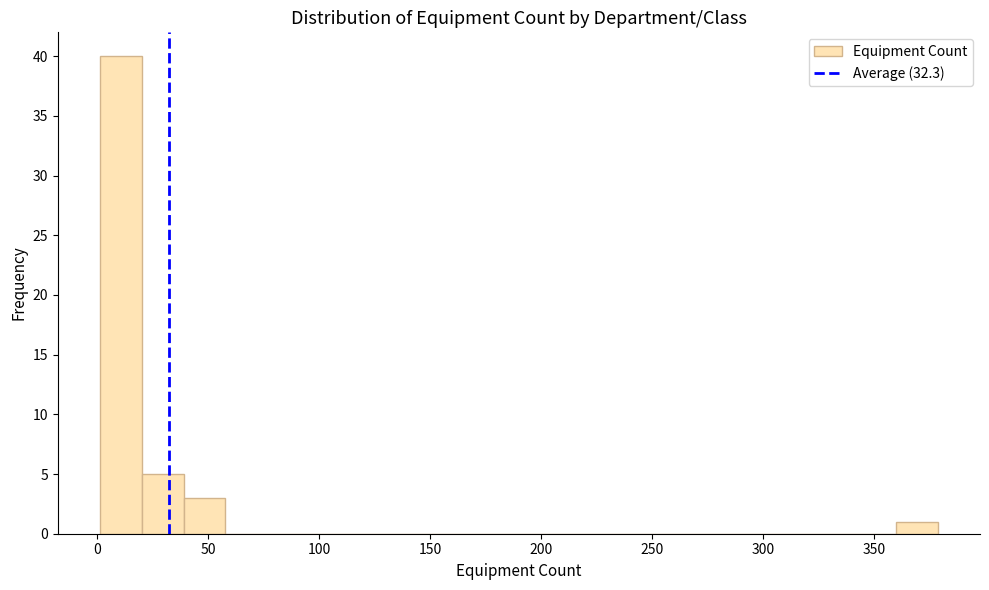

Read against the x-axis, roughly where is the centre of the tallest bar?

10